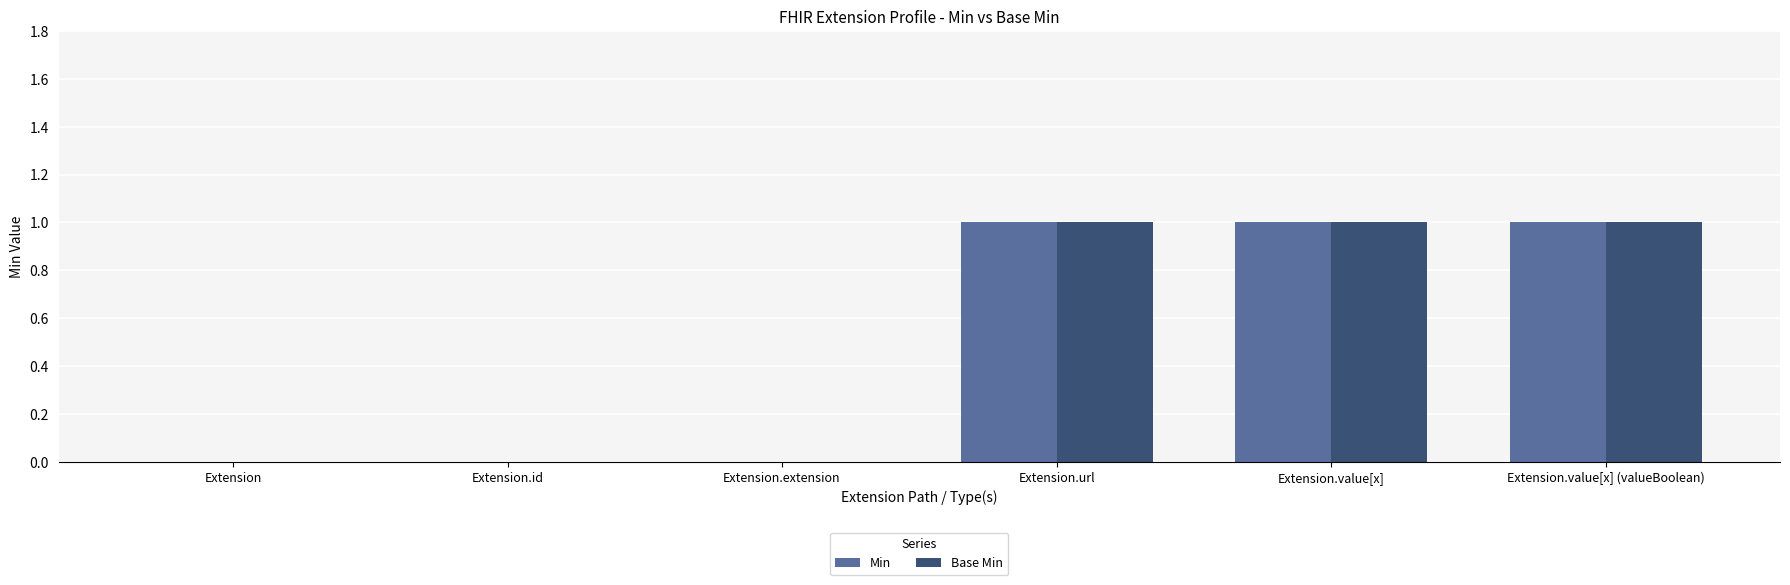

Is it true that Min equals 0 at Extension?

True